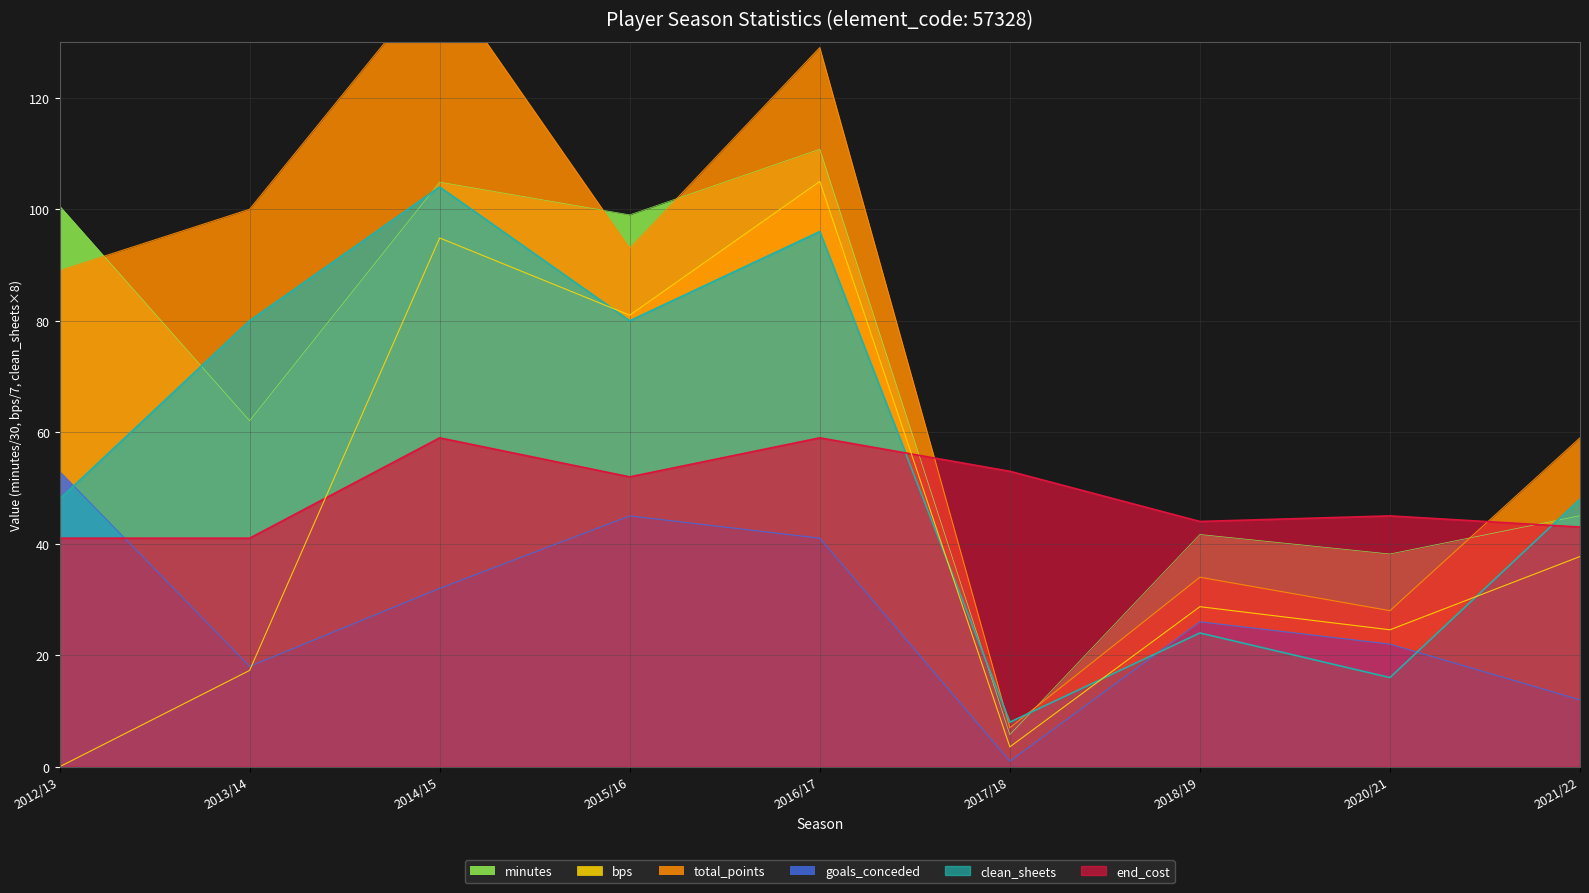

What is the maximum value shown in the chart?

142.0